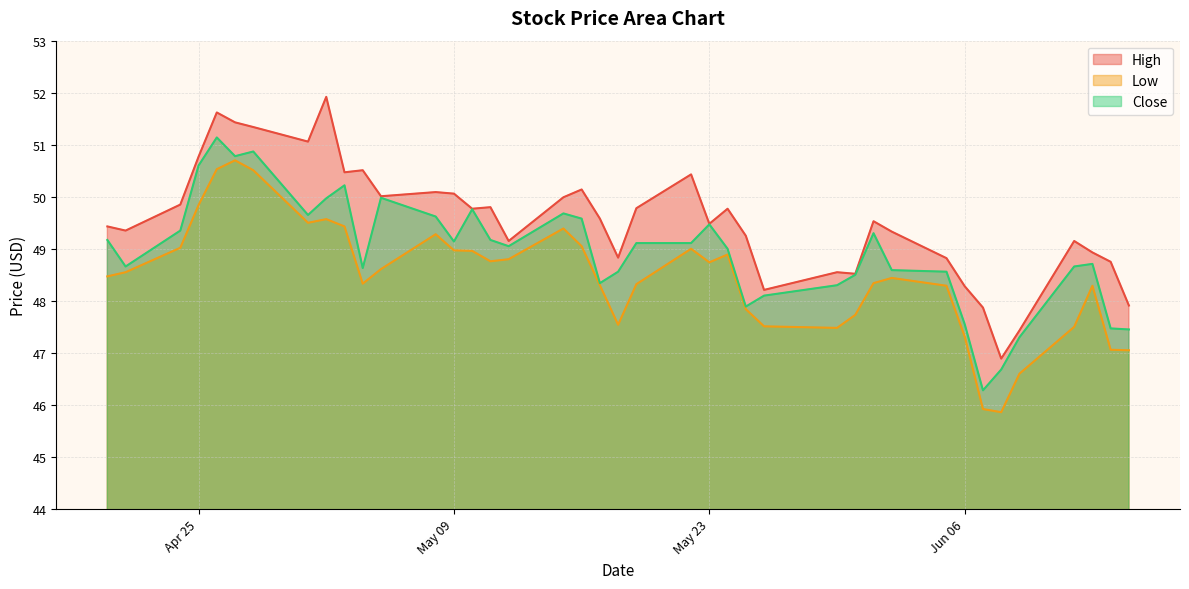

Rank the series at 2017-05-30 from highest to lowest value.

High, Close, Low